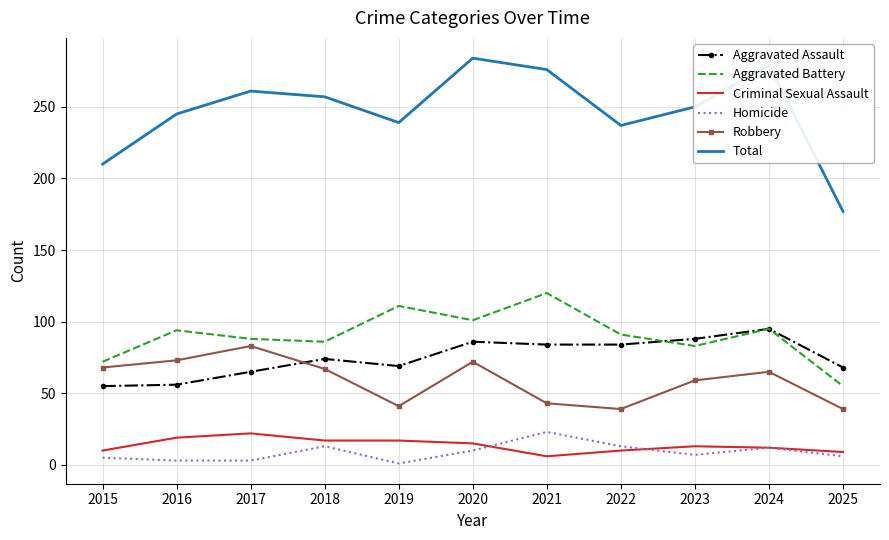

What is the spread (max minus min) of values at 2023?

243